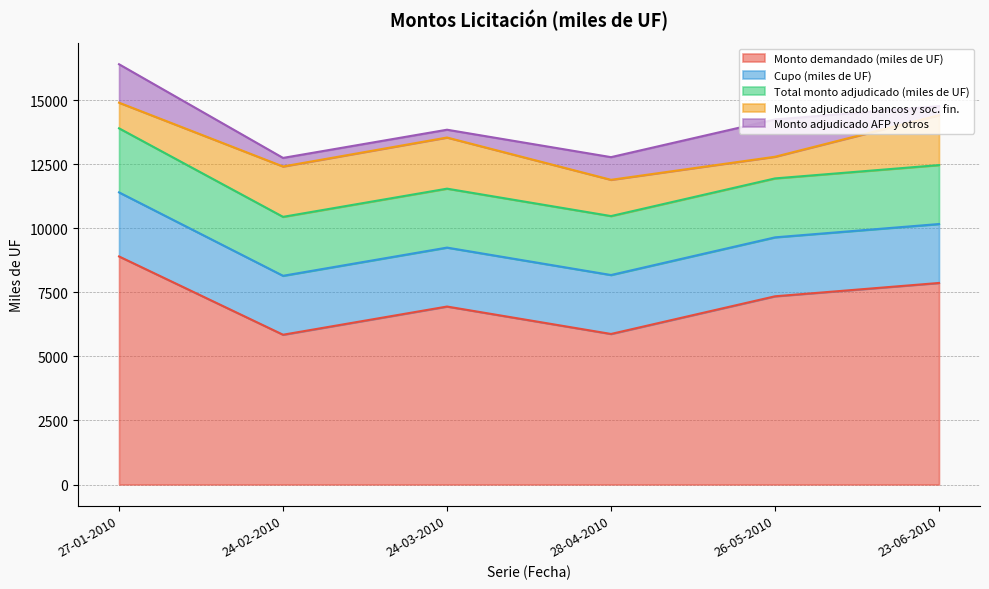

True or false: Monto adjudicado bancos y soc. fin. and Monto demandado (miles de UF) cross at least once.

False